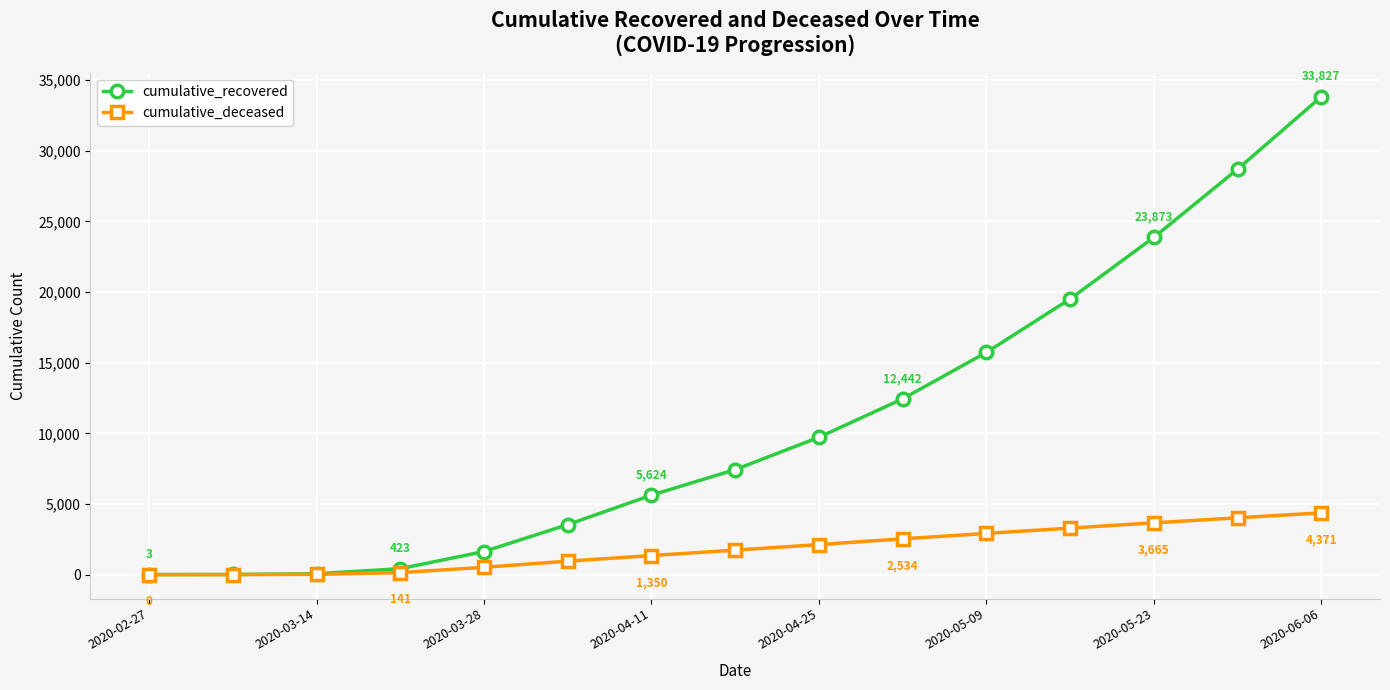

What is the value of the cumulative_recovered point at the 14th from the left?

28697